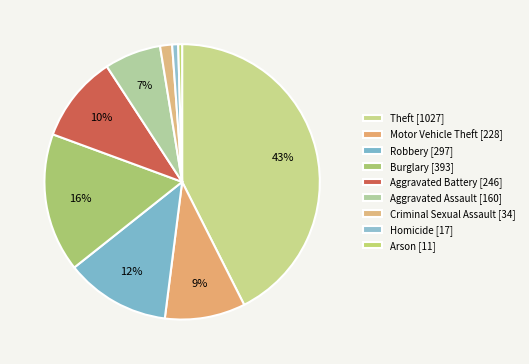

True or false: Arson accounts for 0% of the total.

True